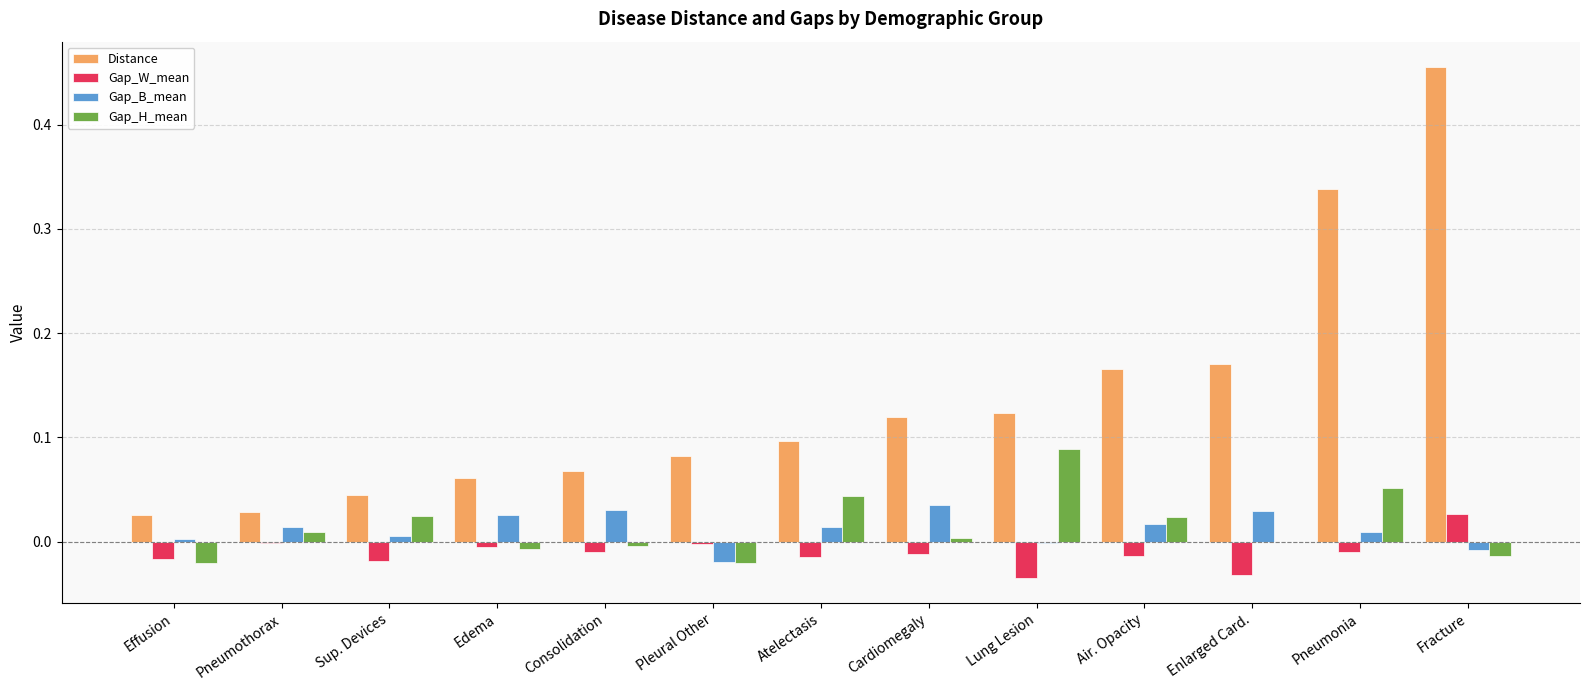

The value of Distance at Consolidation is 0.0. True or false?

False